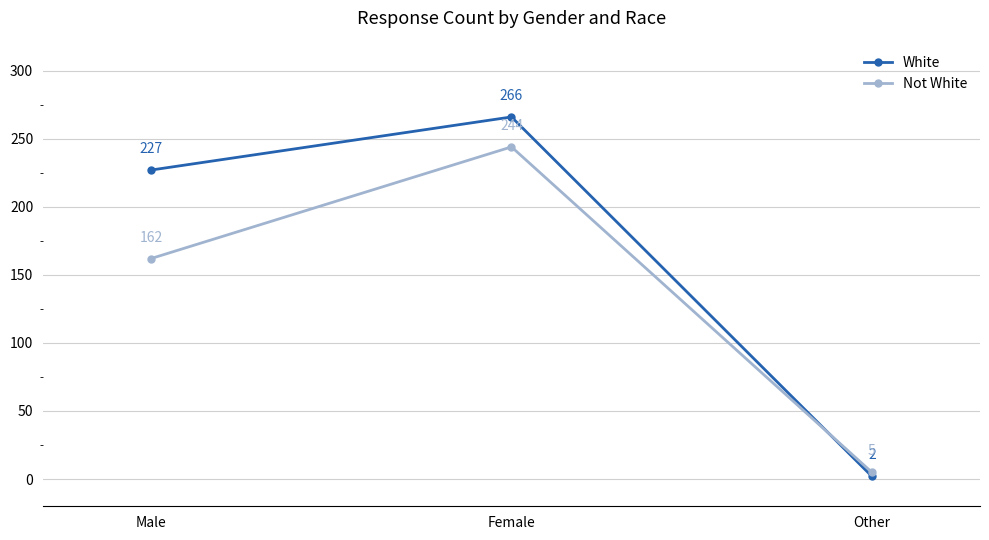

What is the greatest value displayed?

266